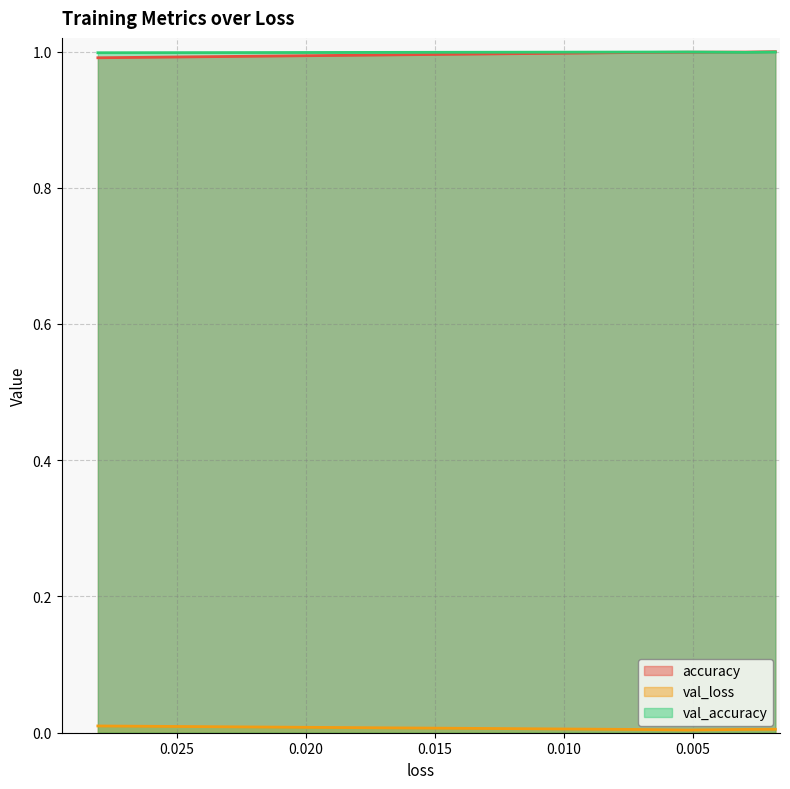

What is the greatest value displayed?

1.0